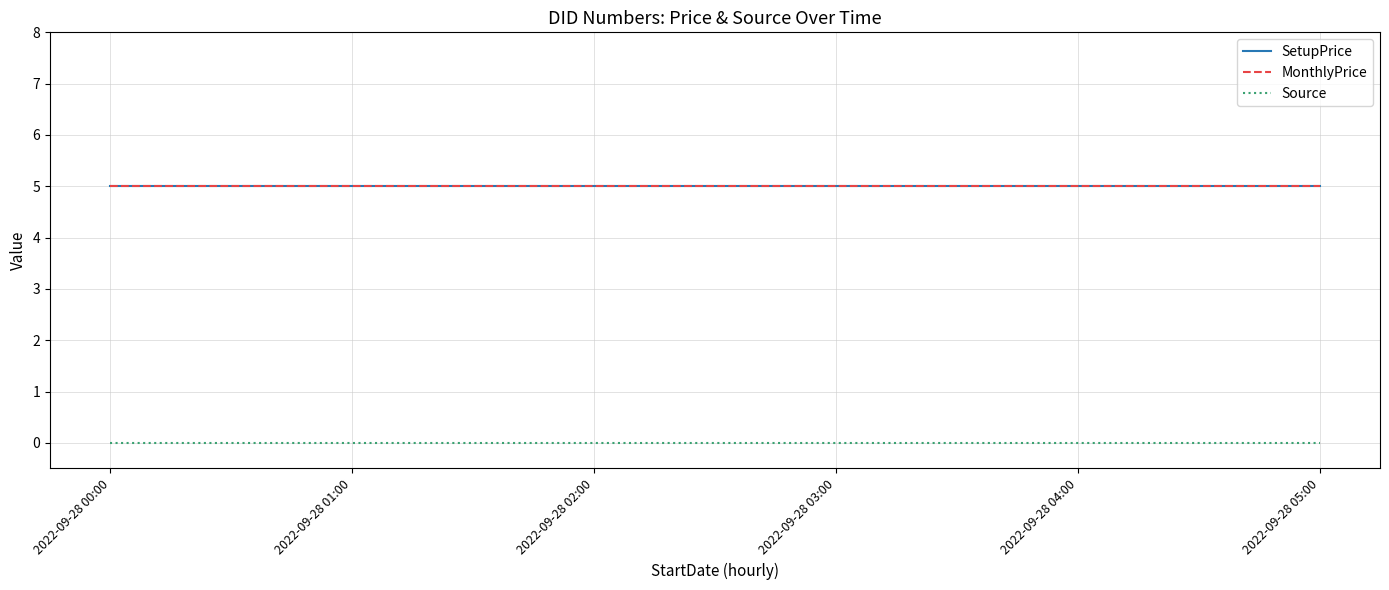

Does the chart display data point markers on the line(s)?

No